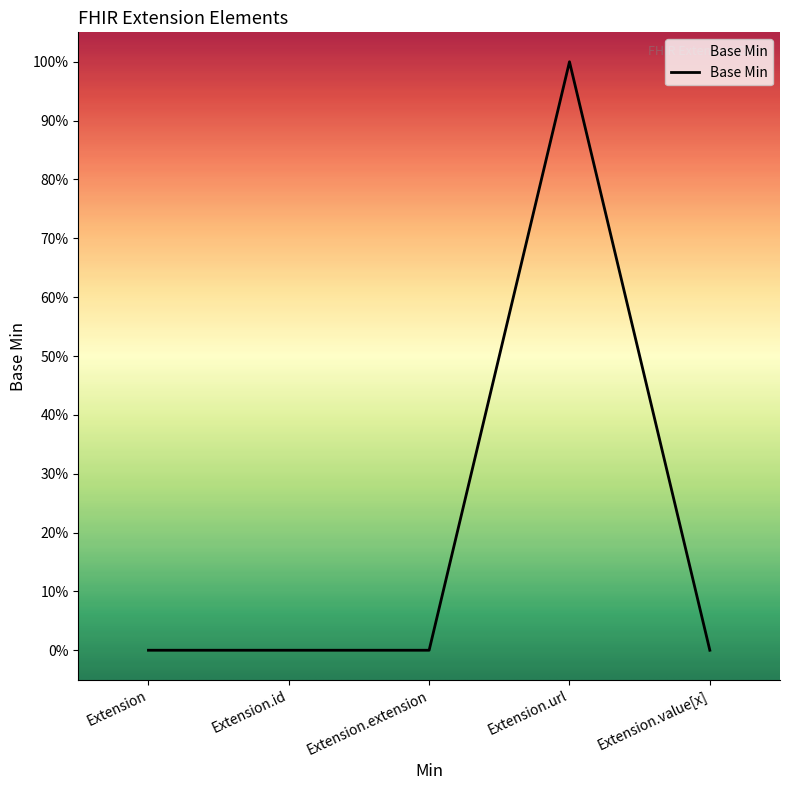

Is this an area chart (filled region under the line)?

Yes